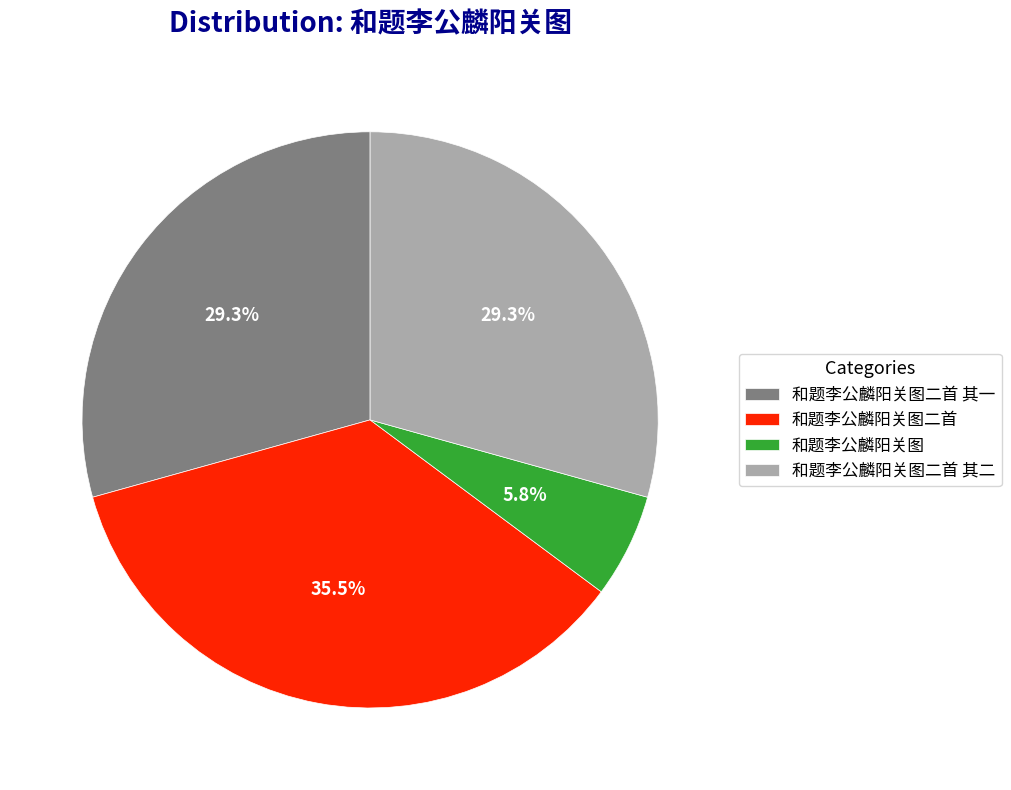

How many segments does this pie chart have?

4